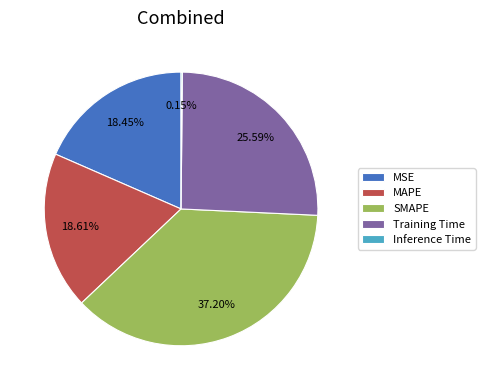

To the nearest percent, what portion does Training Time represent?

26%